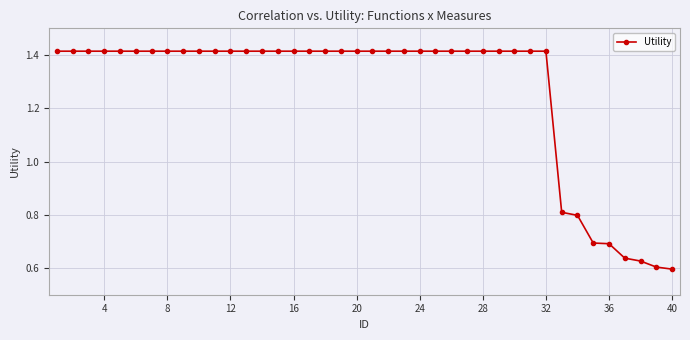

What is the value of the 34th point from the left?

0.8